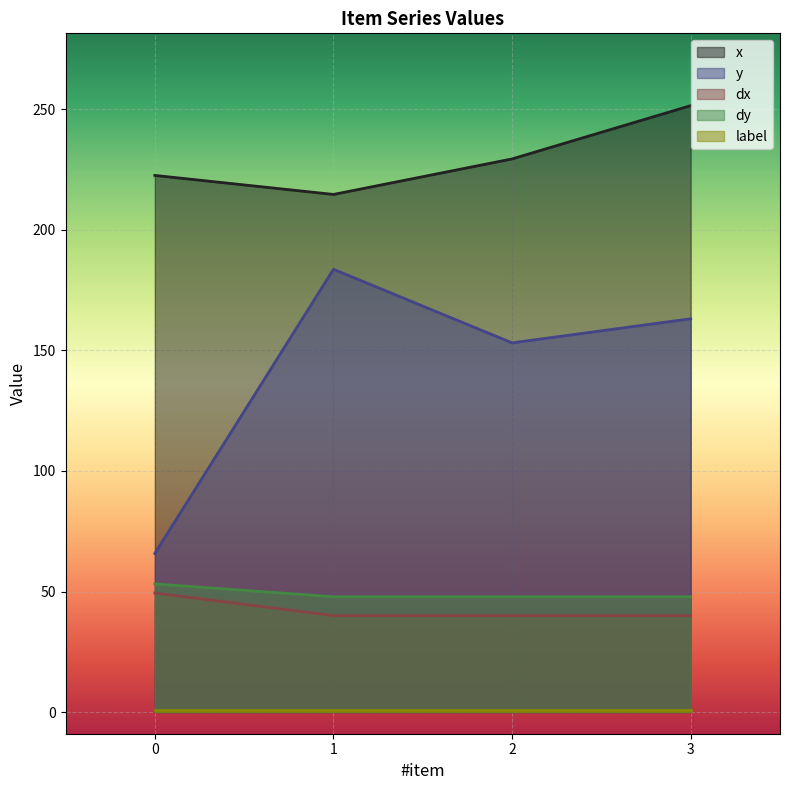

Between 2 and 3, which series saw the biggest shift?

x